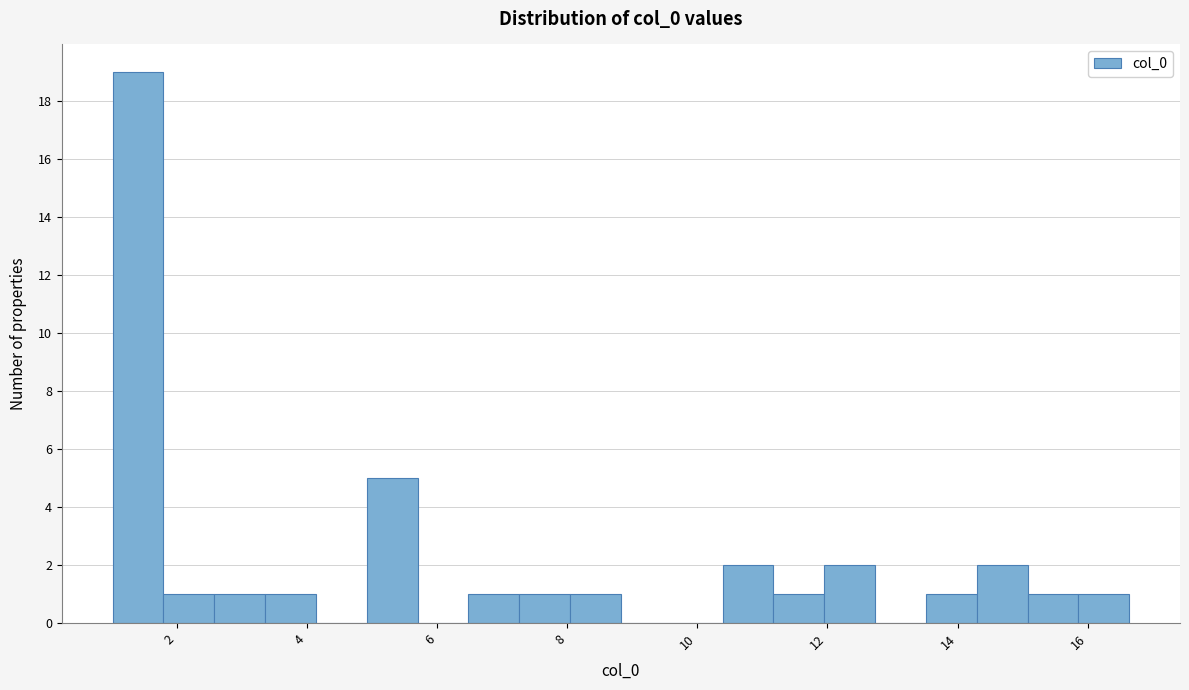

Around what value on the x-axis is the tallest bar? Give the approximate position of its centre, as read against the axis.

1.4